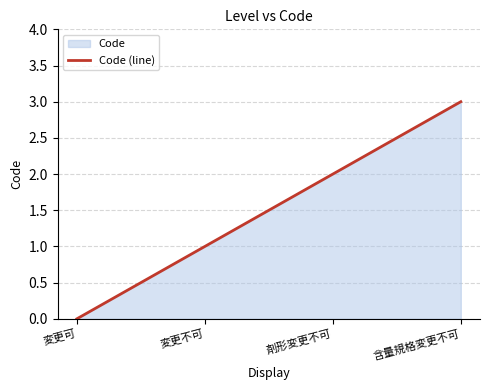

How many lines are shown in the chart?

1